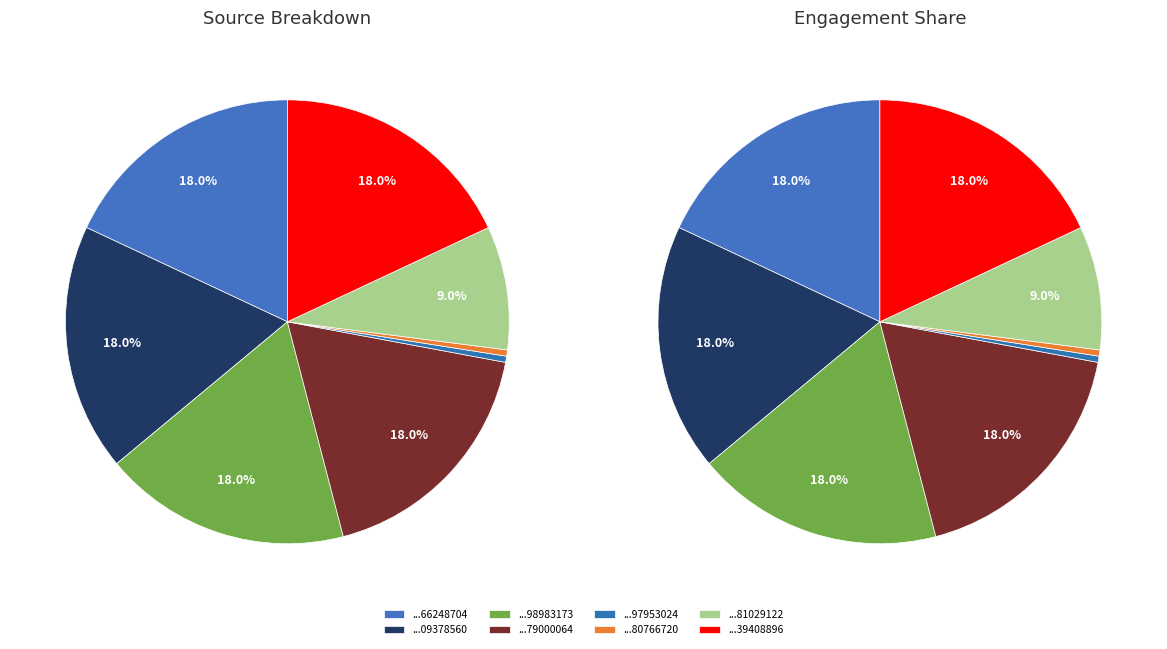

To the nearest percent, what portion does x734131662909378560 represent?

18%